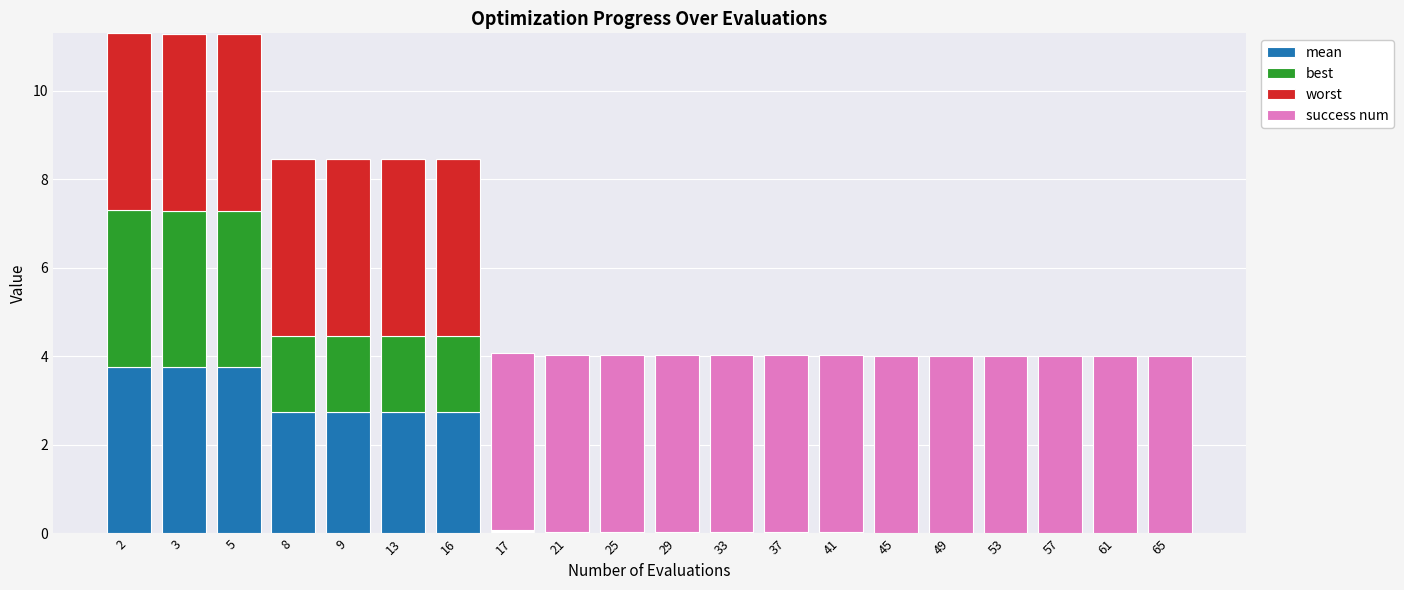

What is the total value across all series at 8?

8.5